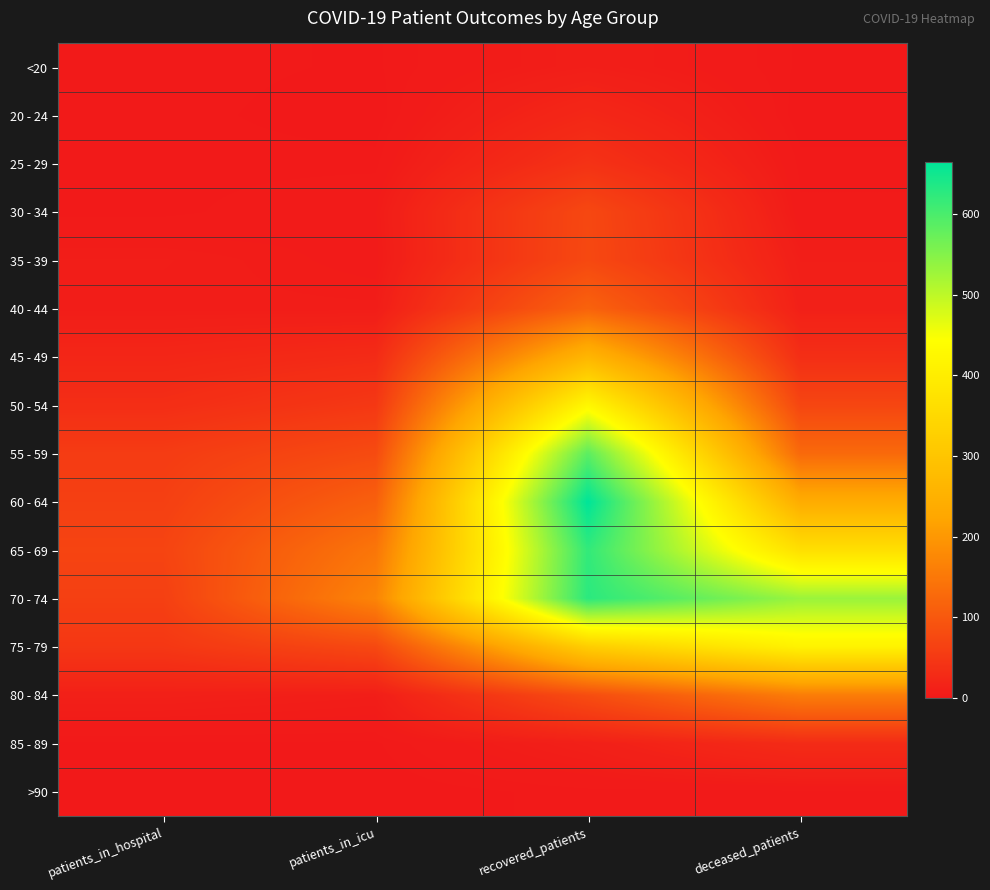

What is the difference between the highest and lowest values at patients_in_icu?

170